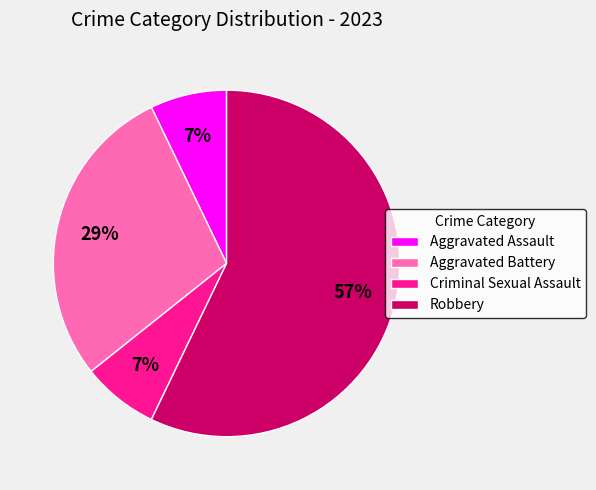

Which slice represents more than half of the pie?

Robbery